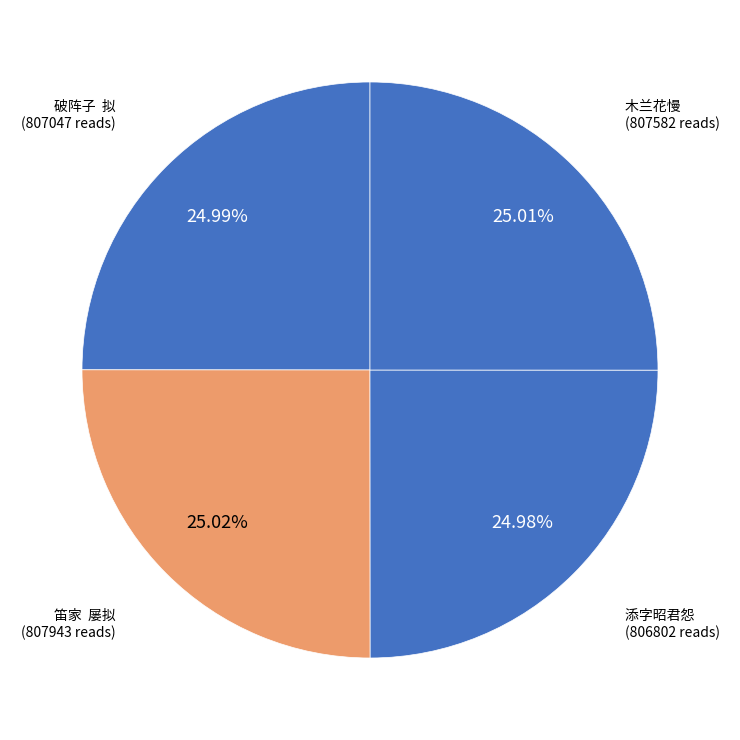

How many slices are in this pie chart?

4